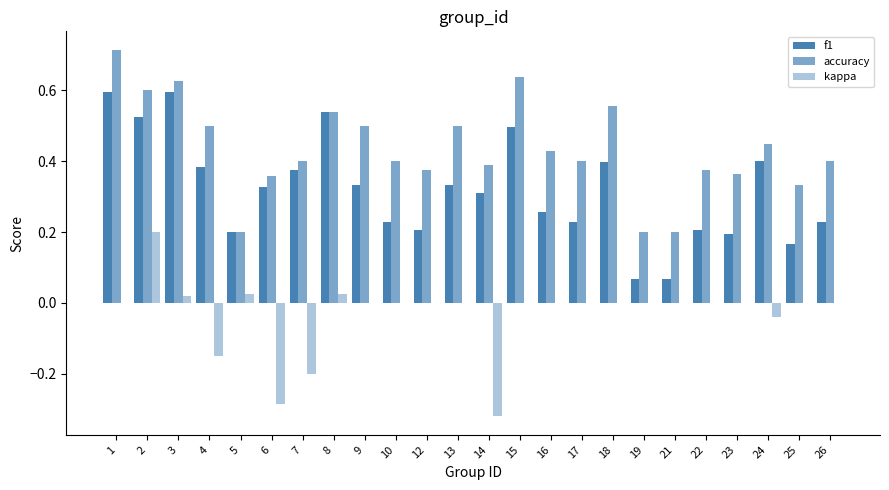

Reading right to left, extract all data points from this chart.

f1: 26=0.2	25=0.2	24=0.4	23=0.2	22=0.2	21=0.1	19=0.1	18=0.4	17=0.2	16=0.3	15=0.5	14=0.3	13=0.3	12=0.2	10=0.2	9=0.3	8=0.5	7=0.4	6=0.3	5=0.2	4=0.4	3=0.6	2=0.5	1=0.6
accuracy: 26=0.4	25=0.3	24=0.4	23=0.4	22=0.4	21=0.2	19=0.2	18=0.6	17=0.4	16=0.4	15=0.6	14=0.4	13=0.5	12=0.4	10=0.4	9=0.5	8=0.5	7=0.4	6=0.4	5=0.2	4=0.5	3=0.6	2=0.6	1=0.7
kappa: 26=0.0	25=0.0	24=-0.0	23=0.0	22=0.0	21=0.0	19=0.0	18=0.0	17=0.0	16=0.0	15=0.0	14=-0.3	13=0.0	12=0.0	10=0.0	9=0.0	8=0.0	7=-0.2	6=-0.3	5=0.0	4=-0.1	3=0.0	2=0.2	1=0.0